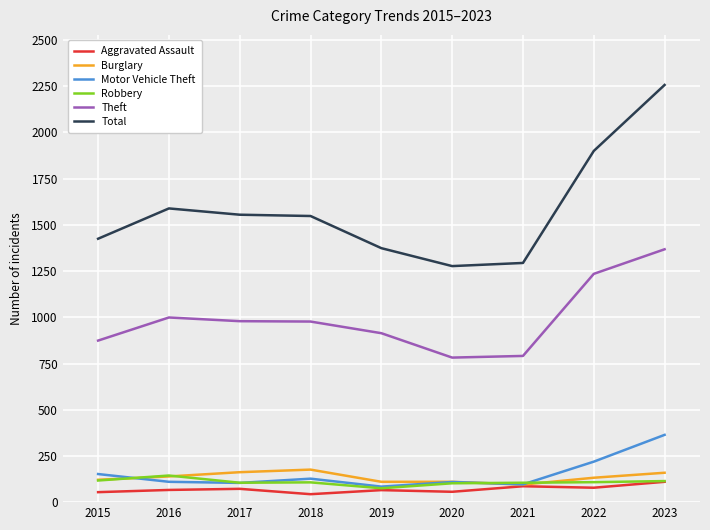

True or false: Theft has a value of 977 at 2018.

True